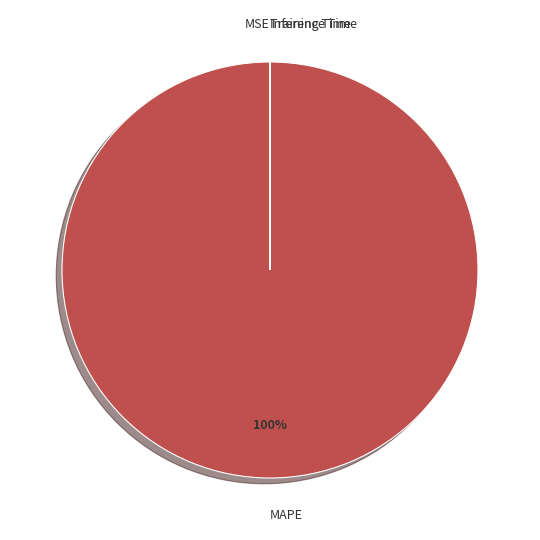

To the nearest percent, what percentage of the pie is MAPE?

100%